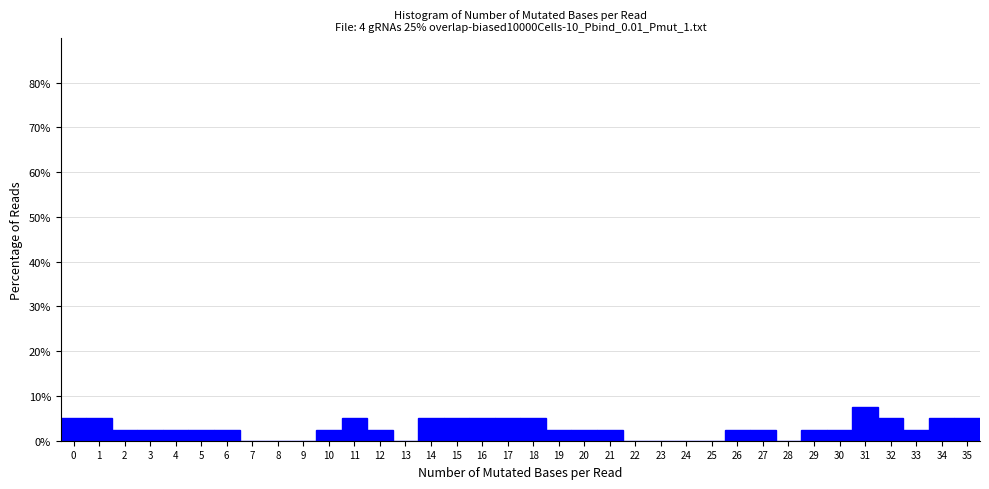

Reading left to right, transcribe this chart: for each bar, give the range it covers on the x-axis and its height. The values are not printed on the chart, so give them approximately, as read against the axis.

-0.5 to 0.5: 5
0.5 to 1.5: 5
1.5 to 2.5: 3
2.5 to 3.5: 3
3.5 to 4.5: 3
4.5 to 5.5: 3
5.5 to 6.5: 3
6.5 to 7.5: 0
7.5 to 8.5: 0
8.5 to 9.5: 0
9.5 to 10.5: 3
10.5 to 11.5: 5
11.5 to 12.5: 3
12.5 to 13.5: 0
13.5 to 14.5: 5
14.5 to 15.5: 5
15.5 to 16.5: 5
16.5 to 17.5: 5
17.5 to 18.5: 5
18.5 to 19.5: 3
19.5 to 20.5: 3
20.5 to 21.5: 3
21.5 to 22.5: 0
22.5 to 23.5: 0
23.5 to 24.5: 0
24.5 to 25.5: 0
25.5 to 26.5: 3
26.5 to 27.5: 3
27.5 to 28.5: 0
28.5 to 29.5: 3
29.5 to 30.5: 3
30.5 to 31.5: 8
31.5 to 32.5: 5
32.5 to 33.5: 3
33.5 to 34.5: 5
34.5 to 35.5: 5